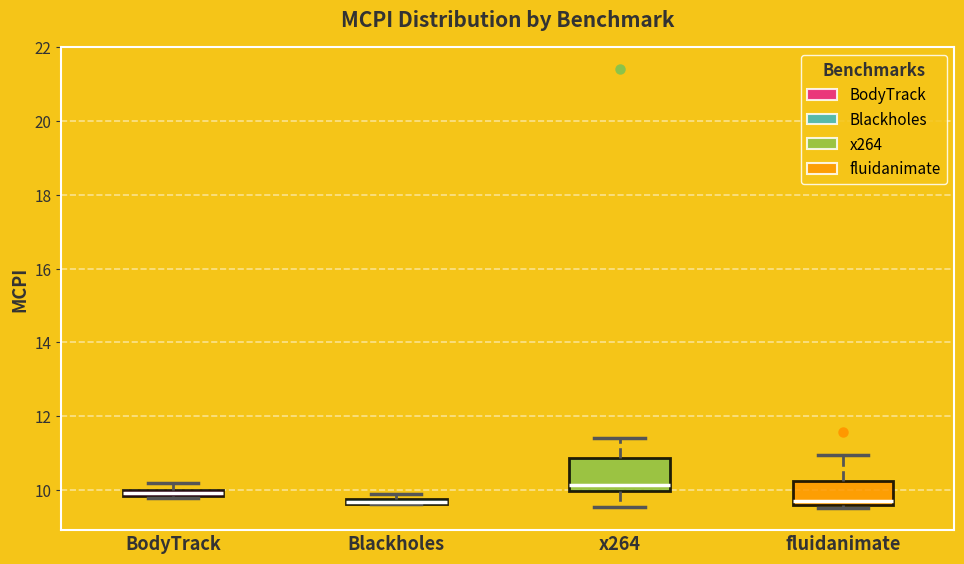

Comparing the boxes themselves (not the whiskers), which one is the tallest?

x264